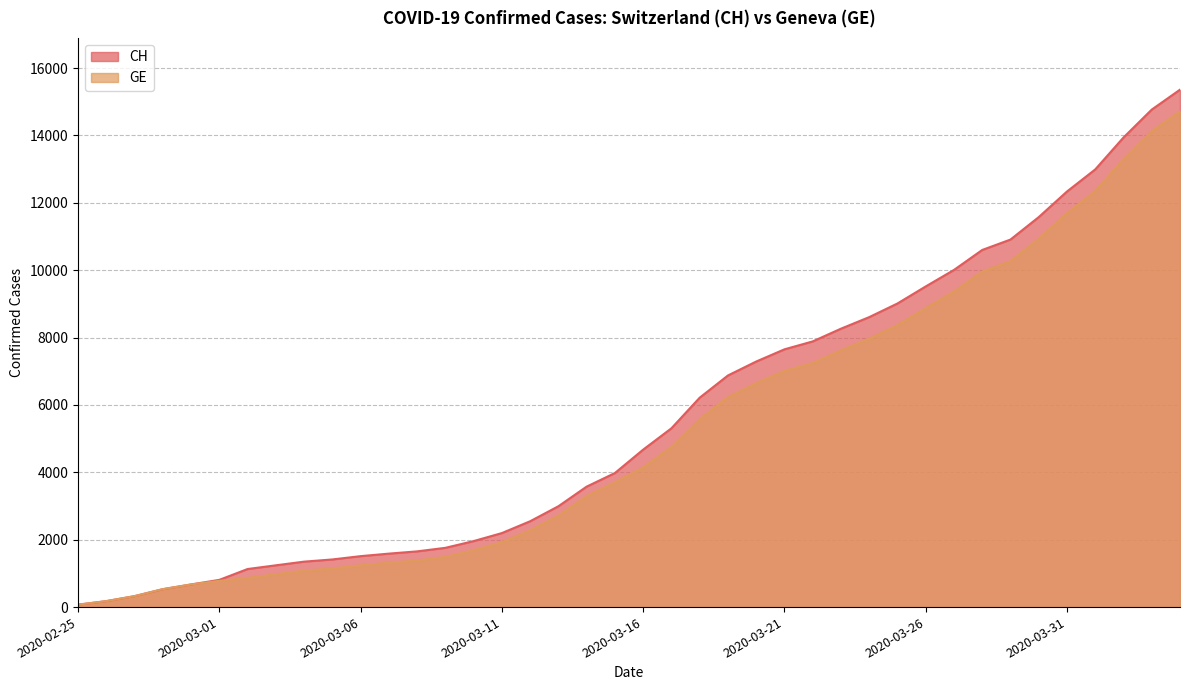

Where does the CH series first go above 4674?

2020-03-17